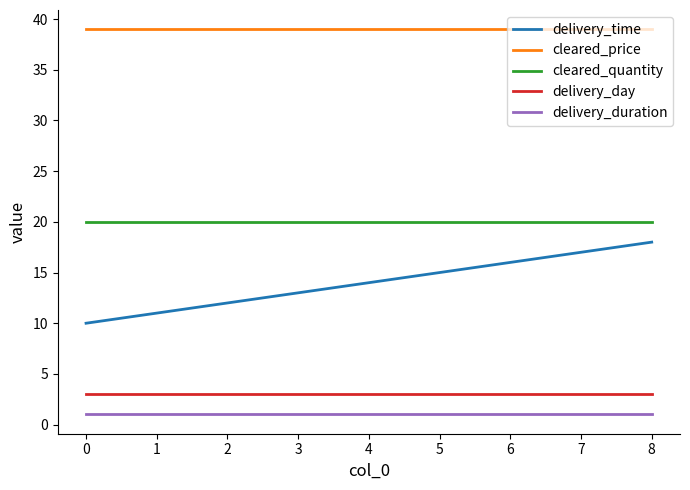

The value of cleared_quantity at 5 is 20. True or false?

True